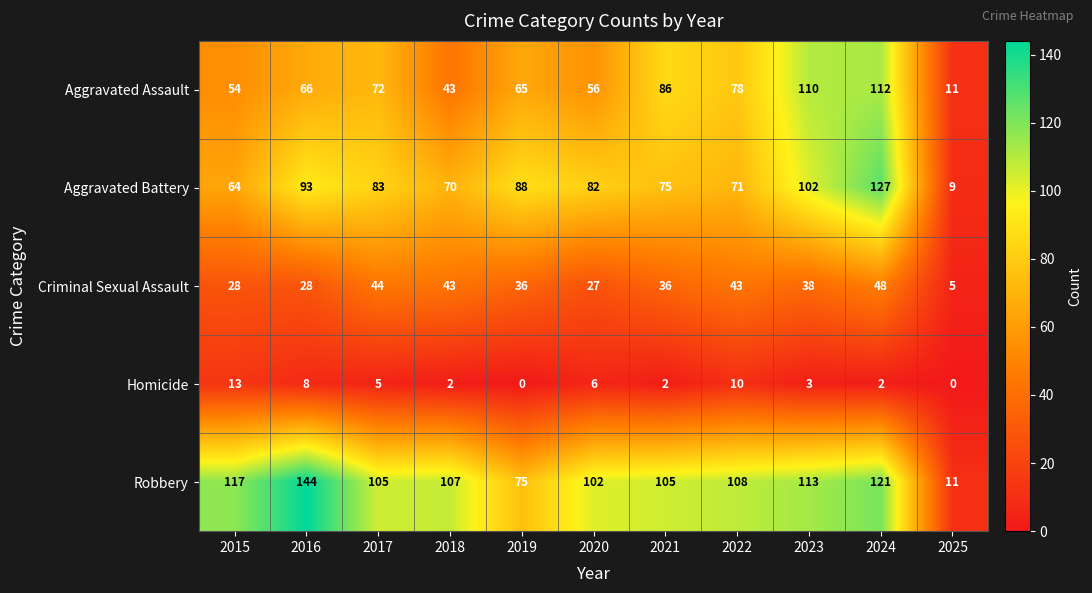

True or false: Aggravated Battery has a value of 34 at 2016.

False